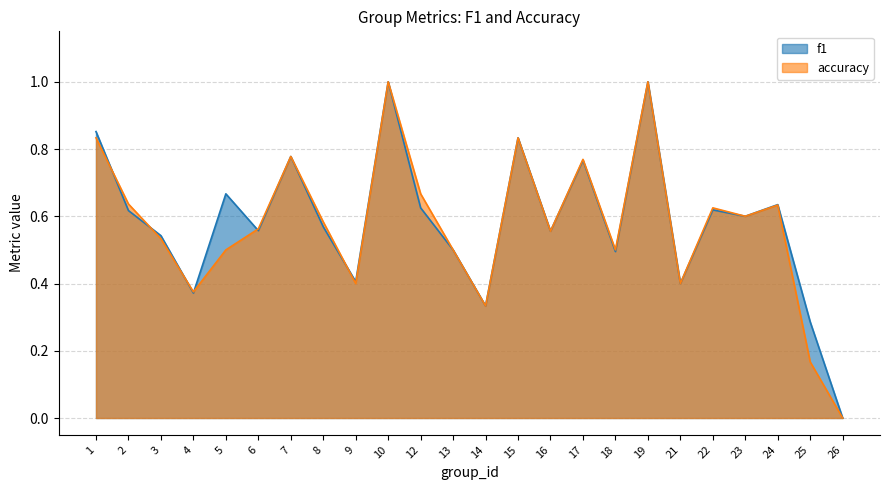

Reading left to right, list all the values displayed in this chart.

f1: 0.9	0.6	0.5	0.4	0.7	0.6	0.8	0.6	0.4	1.0	0.6	0.5	0.3	0.8	0.6	0.8	0.5	1.0	0.4	0.6	0.6	0.6	0.3	0.0
accuracy: 0.8	0.6	0.5	0.4	0.5	0.6	0.8	0.6	0.4	1.0	0.7	0.5	0.3	0.8	0.6	0.8	0.5	1.0	0.4	0.6	0.6	0.6	0.2	0.0